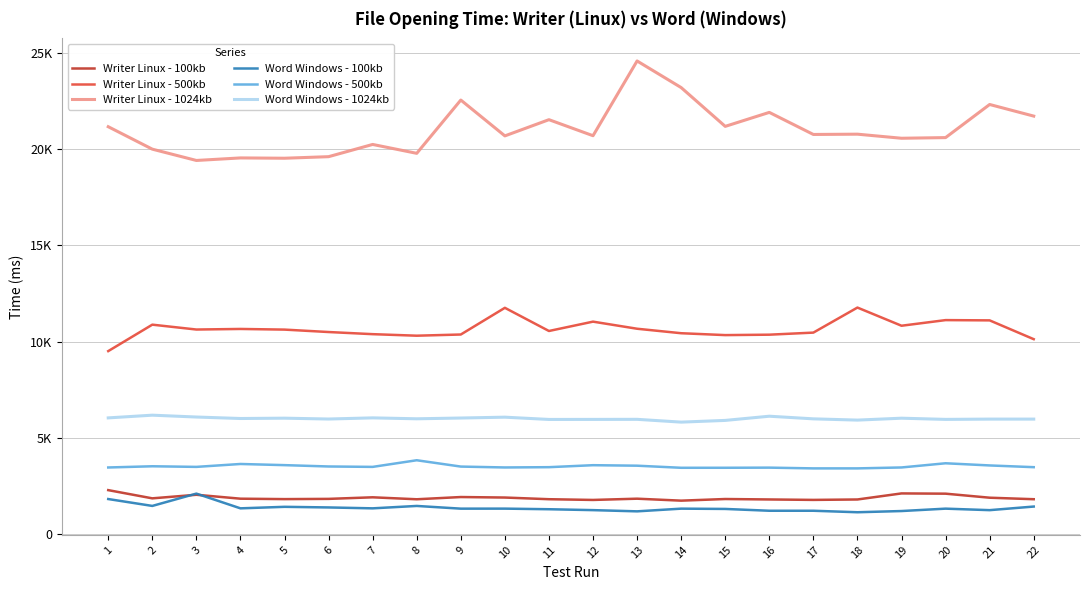

The value of Writer Linux - 500kb at 11 is 16758. True or false?

False